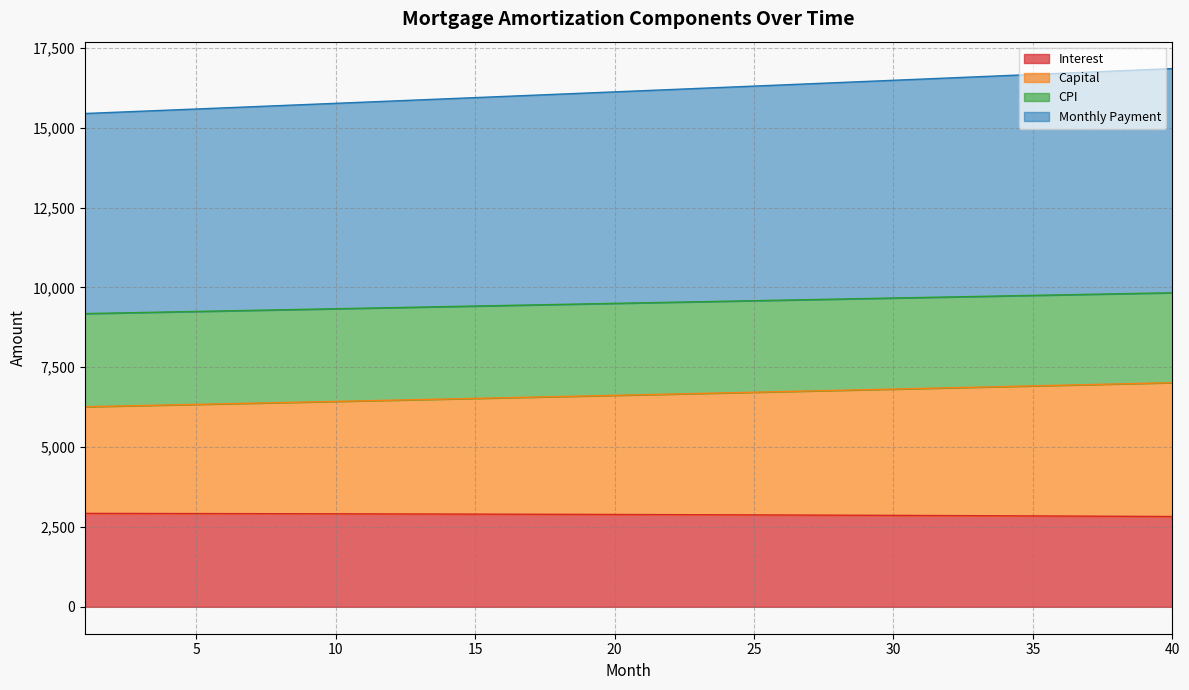

Which label corresponds to the smallest value in the chart?

40